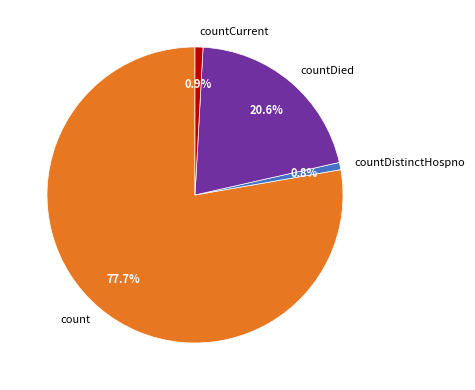

To the nearest percent, what percentage of the pie is countDistinctHospno?

1%